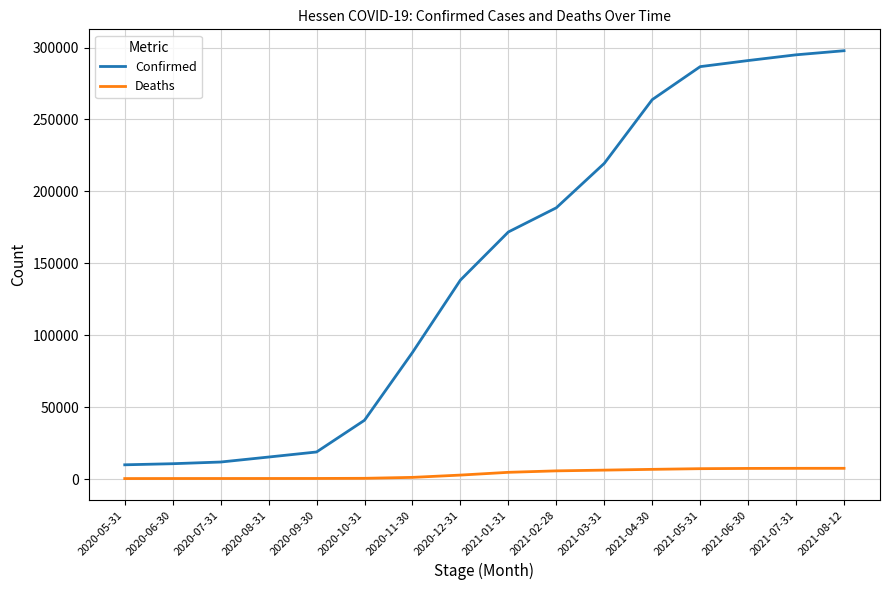

True or false: Deaths and Confirmed cross at least once.

False